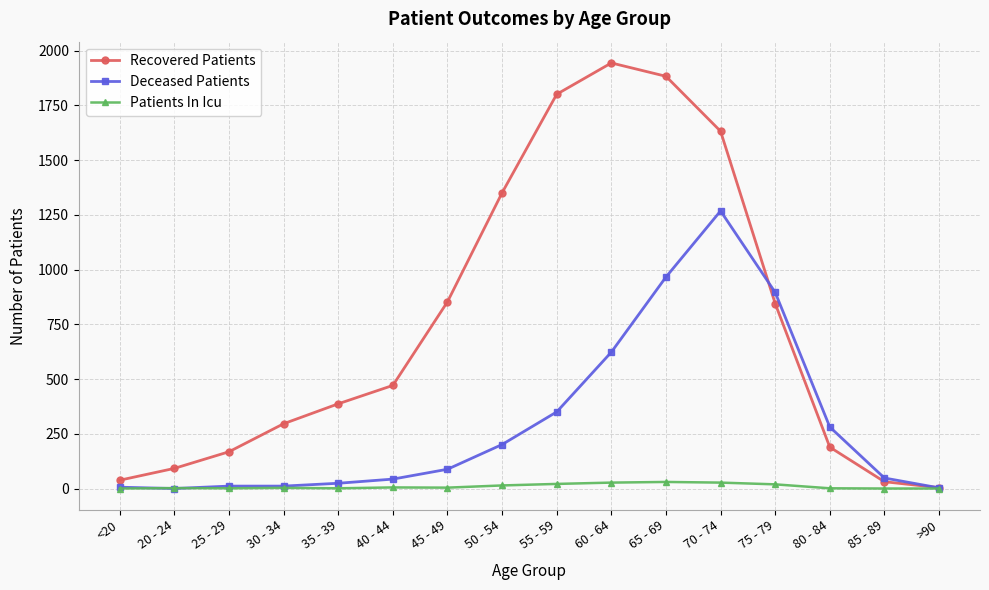

Is the value of Patients In Icu at >90 greater than the value of Deceased Patients at 35 - 39?

No